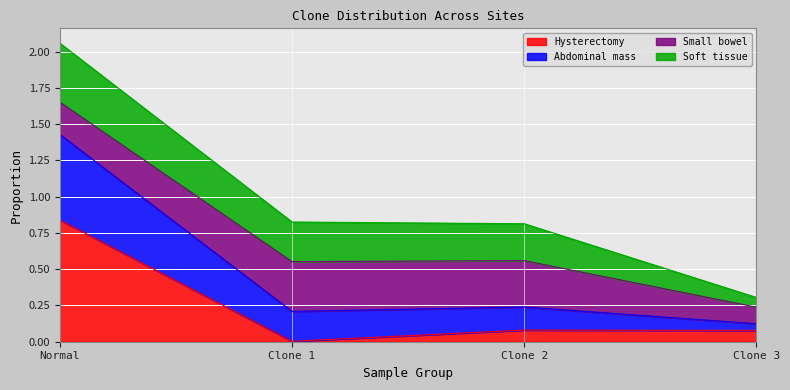

At which category is the sum across all series the highest?

Normal